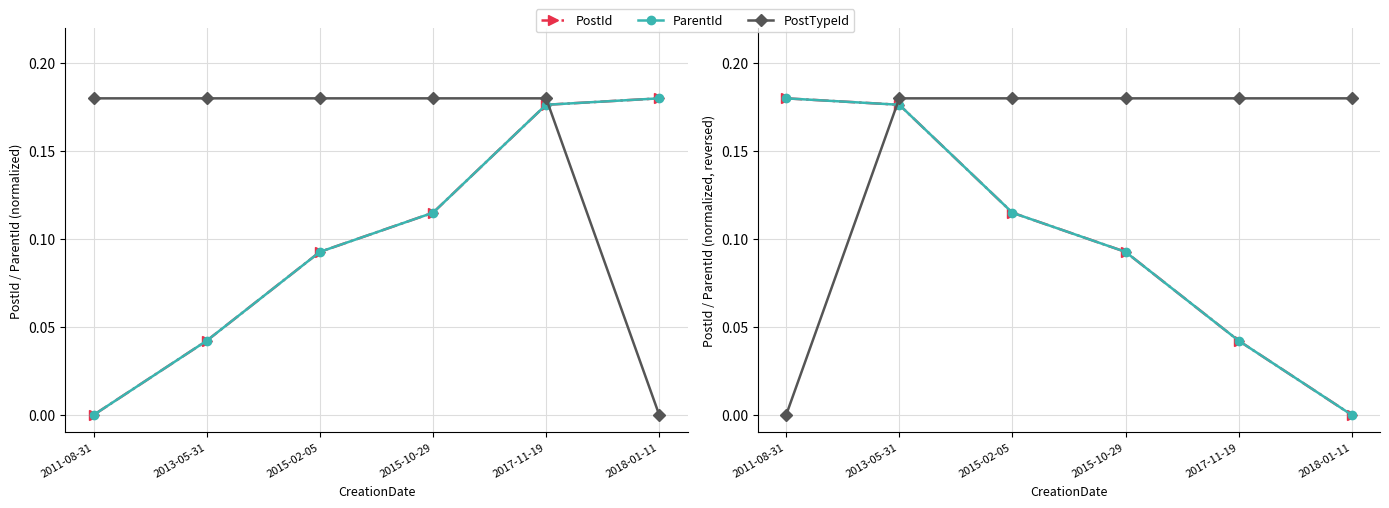

What is the sum of all PostId values?

0.6